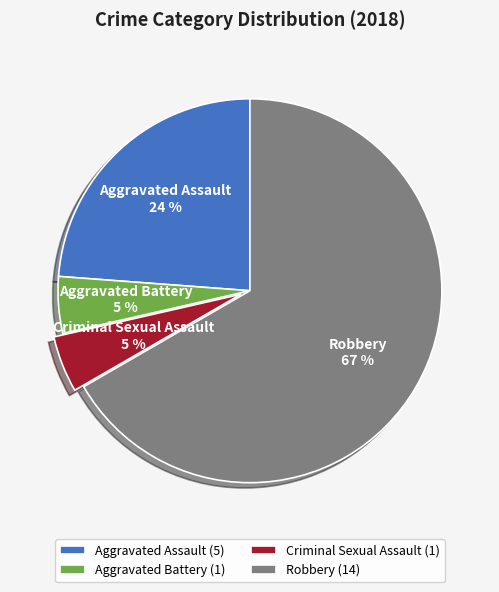

To the nearest percent, what portion does Aggravated Assault represent?

24%